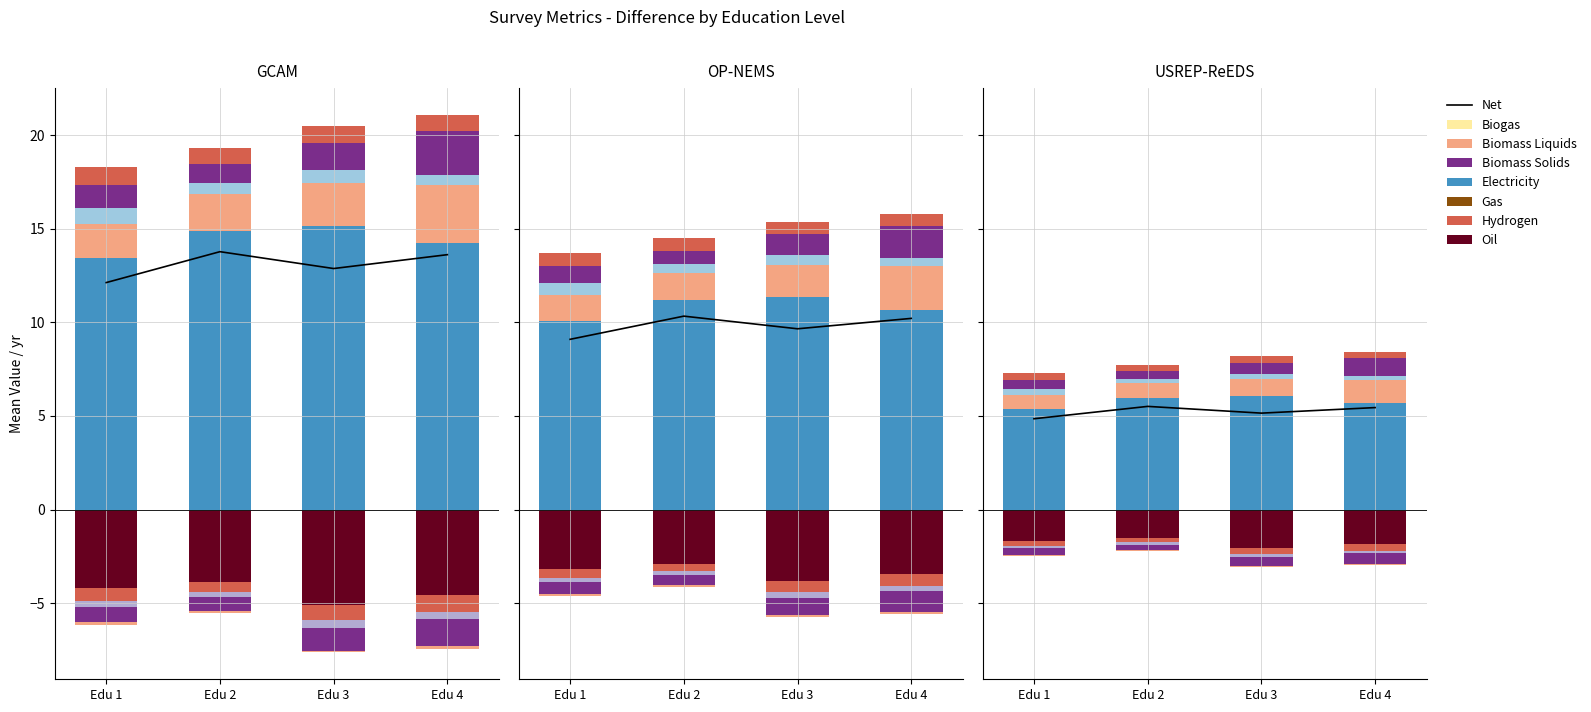

What is the average value of the Hydrogen series?

0.4